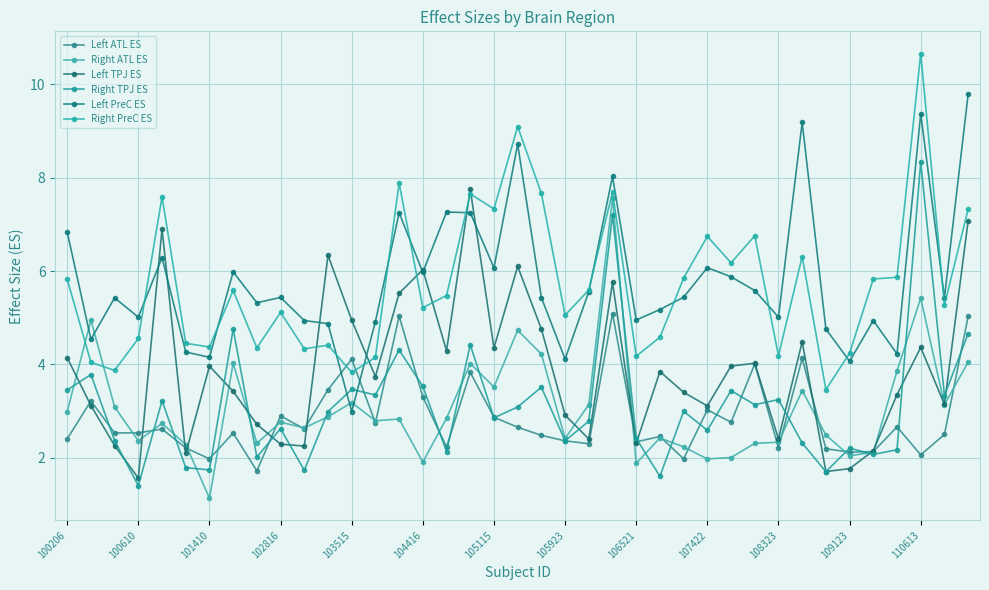

How many lines are shown in the chart?

6